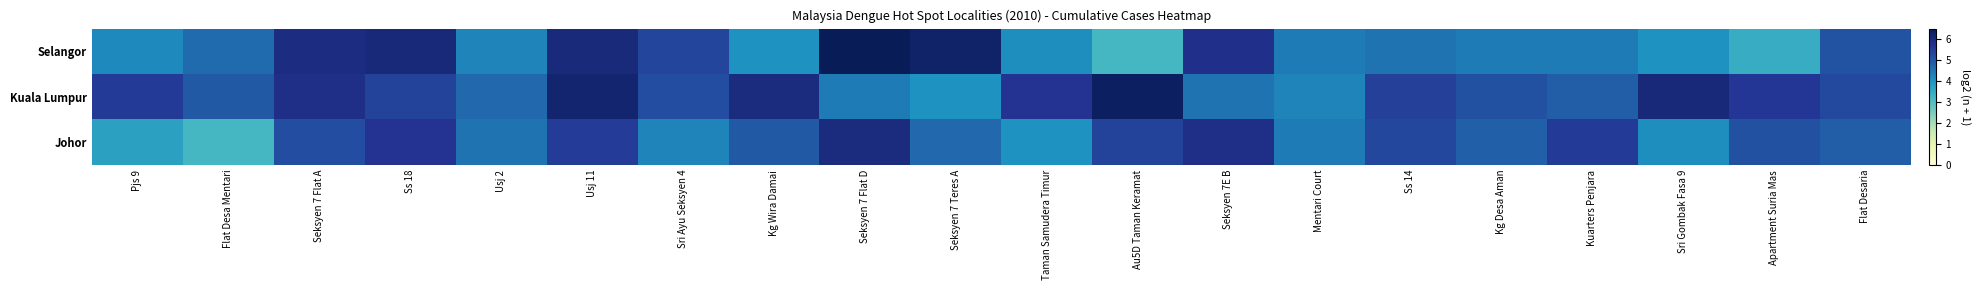

Reading right to left, extract all data points from this chart.

Selangor: Flat Desaria=5.0	Apartment Suria Mas=3.5	Sri Gombak Fasa 9=4.0	Kuarters Penjara=4.4	Kg Desa Aman=4.4	Ss 14=4.5	Mentari Court=4.4	Seksyen 7E B=5.8	Au5D Taman Keramat=3.2	Taman Samudera Timur=4.1	Seksyen 7 Teres A=6.2	Seksyen 7 Flat D=6.5	Kg Wira Damai=4.0	Sri Ayu Seksyen 4=5.3	Usj 11=6.0	Usj 2=4.2	Ss 18=6.0	Seksyen 7 Flat A=5.9	Flat Desa Mentari=4.6	Pjs 9=4.2
Kuala Lumpur: Flat Desaria=5.2	Apartment Suria Mas=5.6	Sri Gombak Fasa 9=6.0	Kuarters Penjara=4.9	Kg Desa Aman=5.1	Ss 14=5.4	Mentari Court=4.2	Seksyen 7E B=4.5	Au5D Taman Keramat=6.3	Taman Samudera Timur=5.7	Seksyen 7 Teres A=4.0	Seksyen 7 Flat D=4.4	Kg Wira Damai=5.9	Sri Ayu Seksyen 4=5.2	Usj 11=6.1	Usj 2=4.7	Ss 18=5.4	Seksyen 7 Flat A=5.8	Flat Desa Mentari=5.0	Pjs 9=5.5
Johor: Flat Desaria=4.9	Apartment Suria Mas=5.1	Sri Gombak Fasa 9=4.1	Kuarters Penjara=5.5	Kg Desa Aman=4.8	Ss 14=5.3	Mentari Court=4.4	Seksyen 7E B=5.8	Au5D Taman Keramat=5.4	Taman Samudera Timur=4.0	Seksyen 7 Teres A=4.7	Seksyen 7 Flat D=5.9	Kg Wira Damai=5.0	Sri Ayu Seksyen 4=4.2	Usj 11=5.5	Usj 2=4.5	Ss 18=5.7	Seksyen 7 Flat A=5.2	Flat Desa Mentari=3.2	Pjs 9=3.7